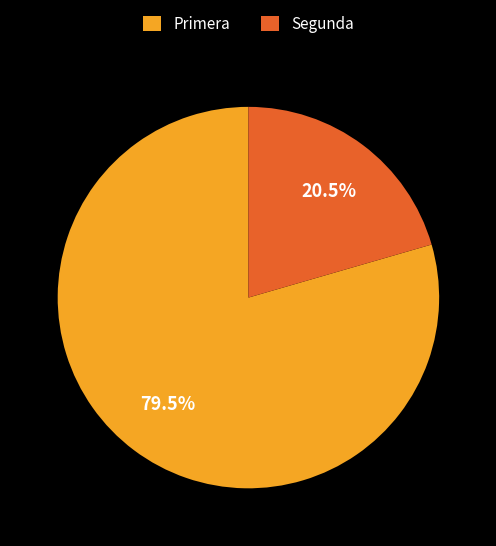

Rank the categories by value from highest to lowest.

Primera, Segunda